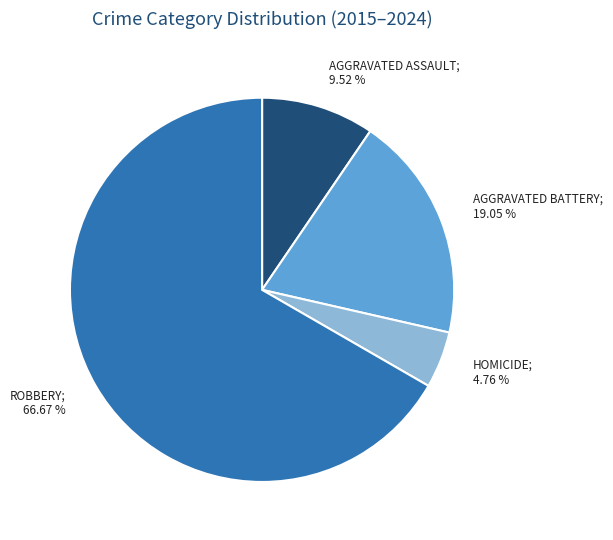

Is there a majority slice in this chart?

Yes